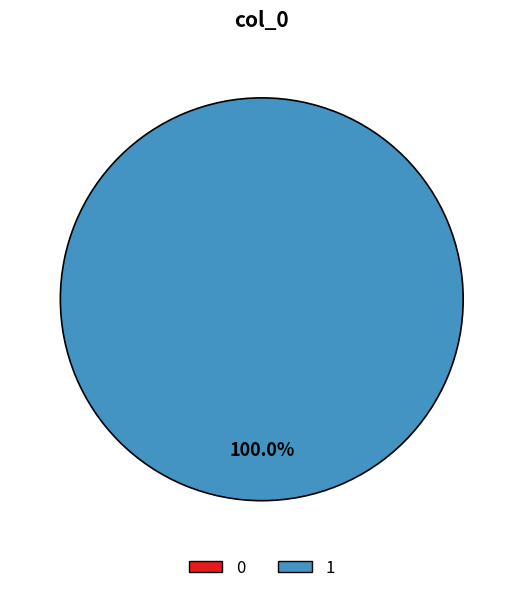

Which has a higher value, 1 or 0?

1